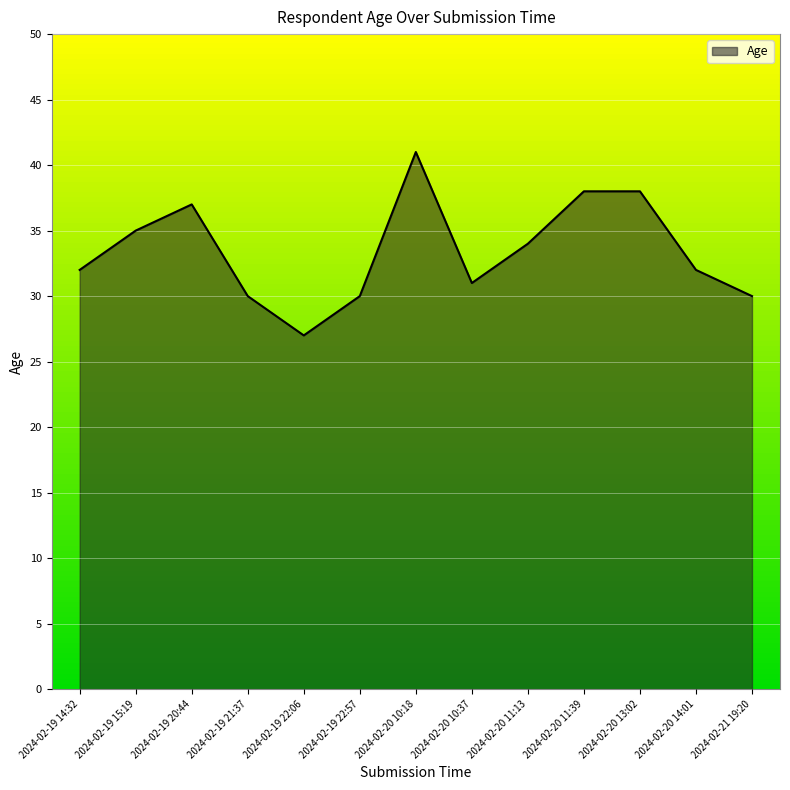

Where is the data nearest to the value 34?

2024-02-20 11:13